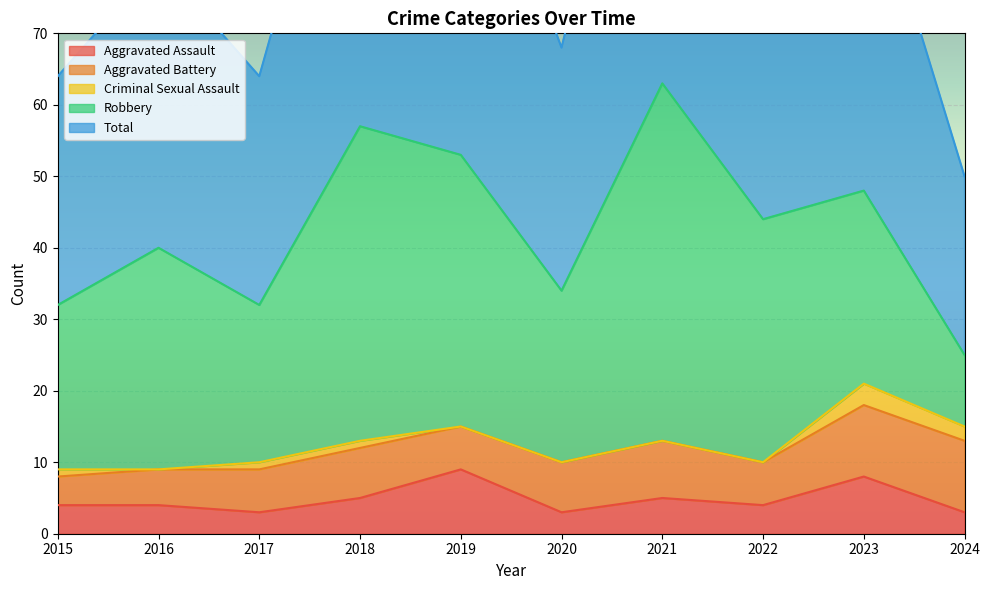

List the labels in order of Total value, smallest first.

2024, 2015, 2017, 2020, 2016, 2022, 2023, 2019, 2018, 2021